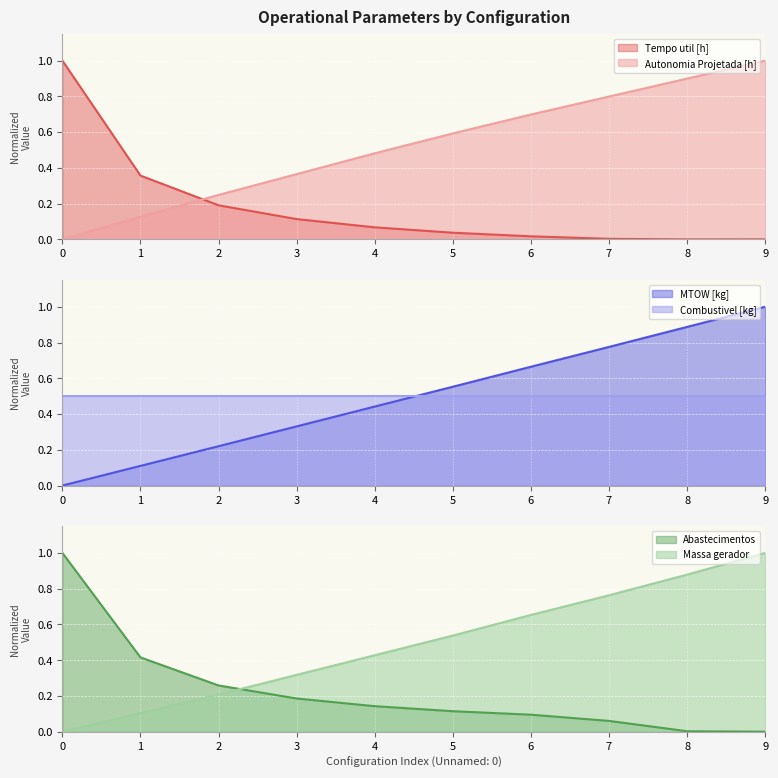

What is the highest value of the Autonomia Projetada [h] series?

1.0